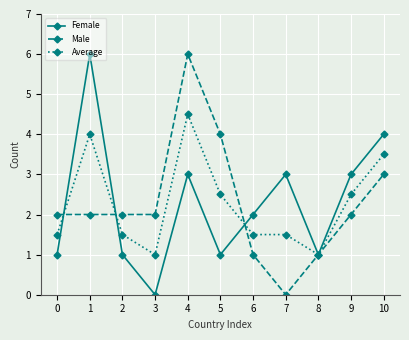

How many series are shown in this chart?

3